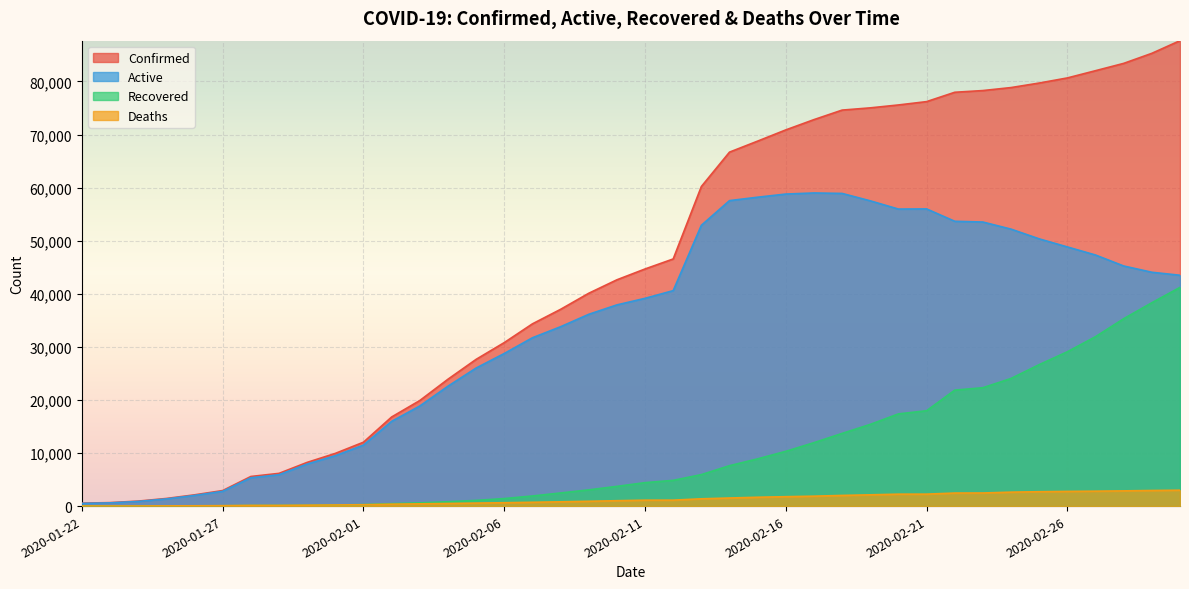

Is it true that Deaths equals 133 at 2020-01-29?

True